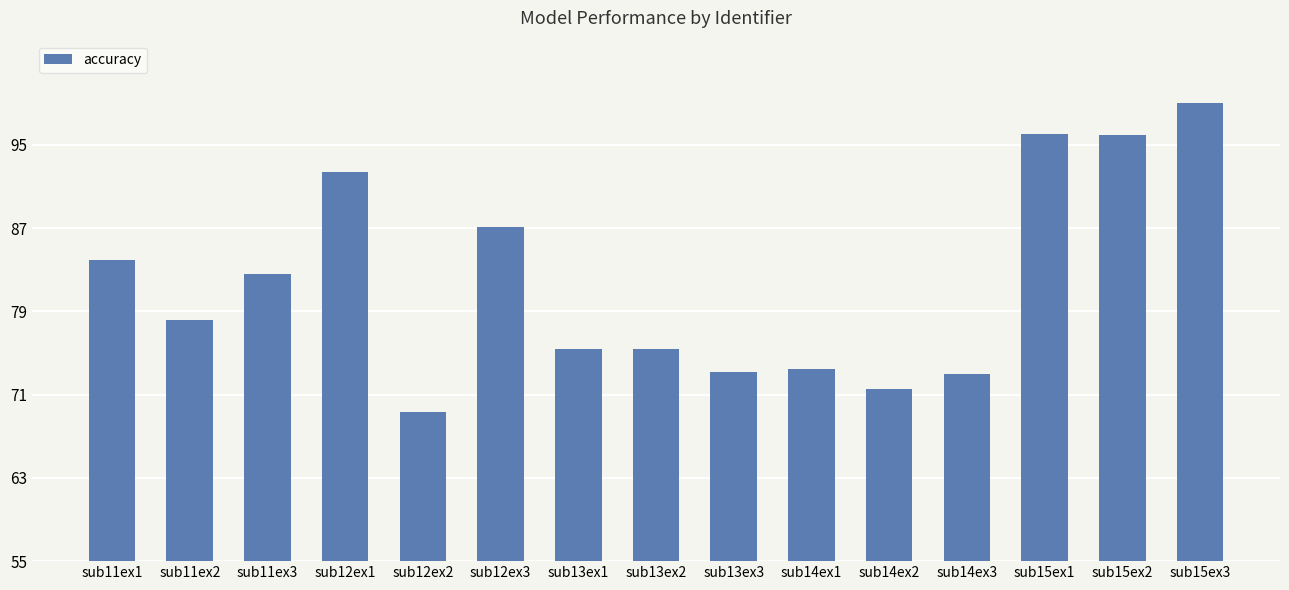

Read the value at sub15ex3.

99.0